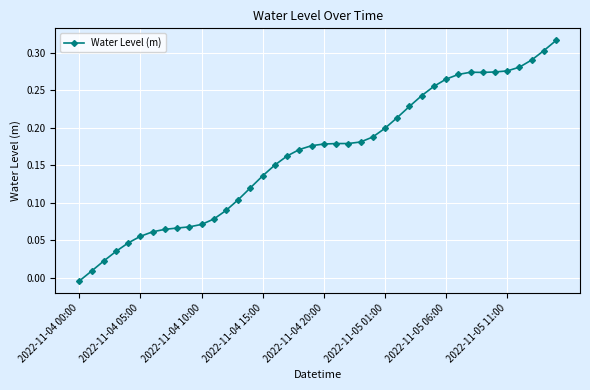

True or false: the data has more than 0 interior local peaks.

True